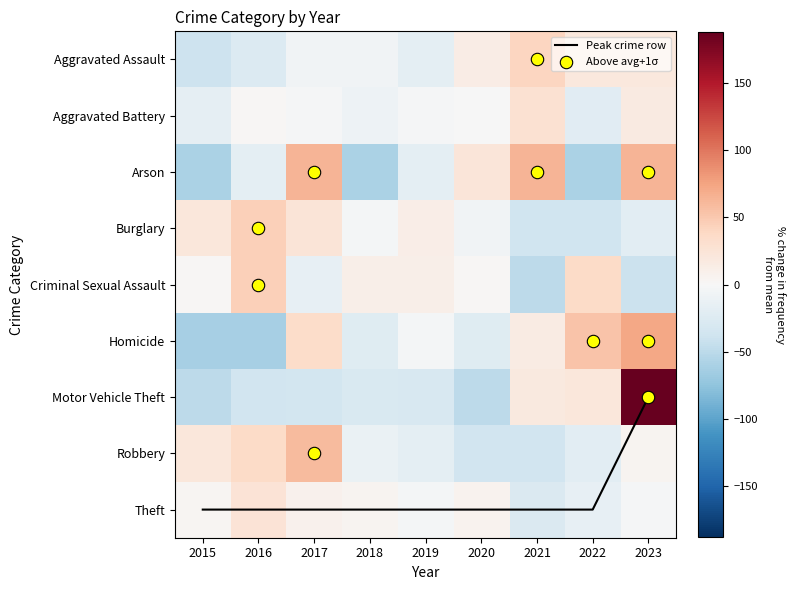

Between 2018 and 2020, which is larger?

2020